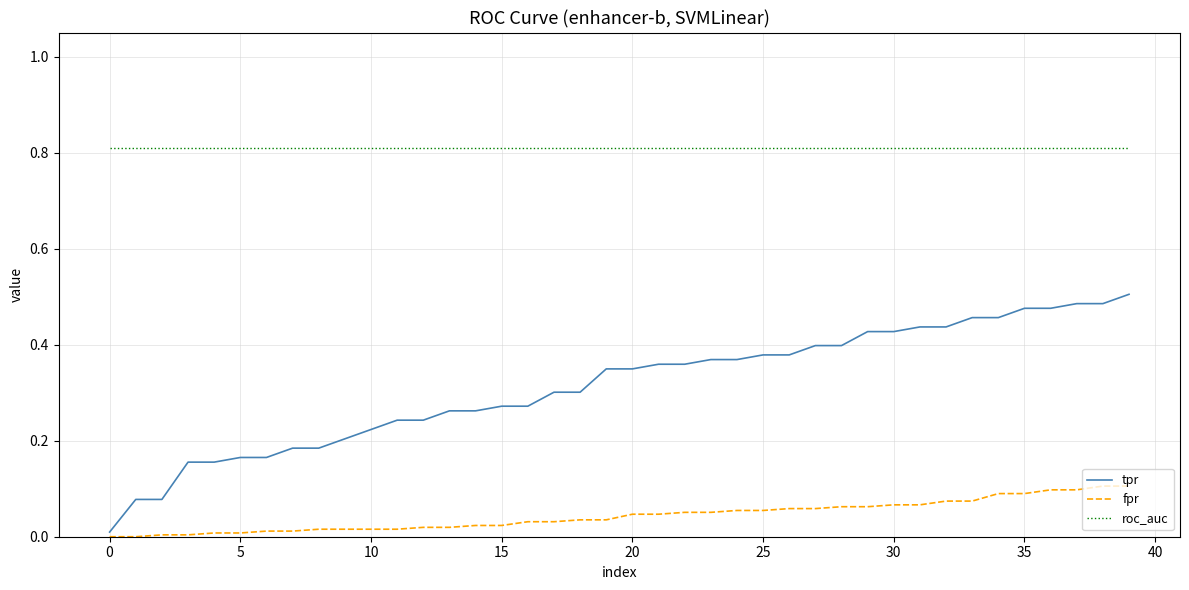

Rank the series by their maximum value, from lowest to highest.

fpr, tpr, roc_auc